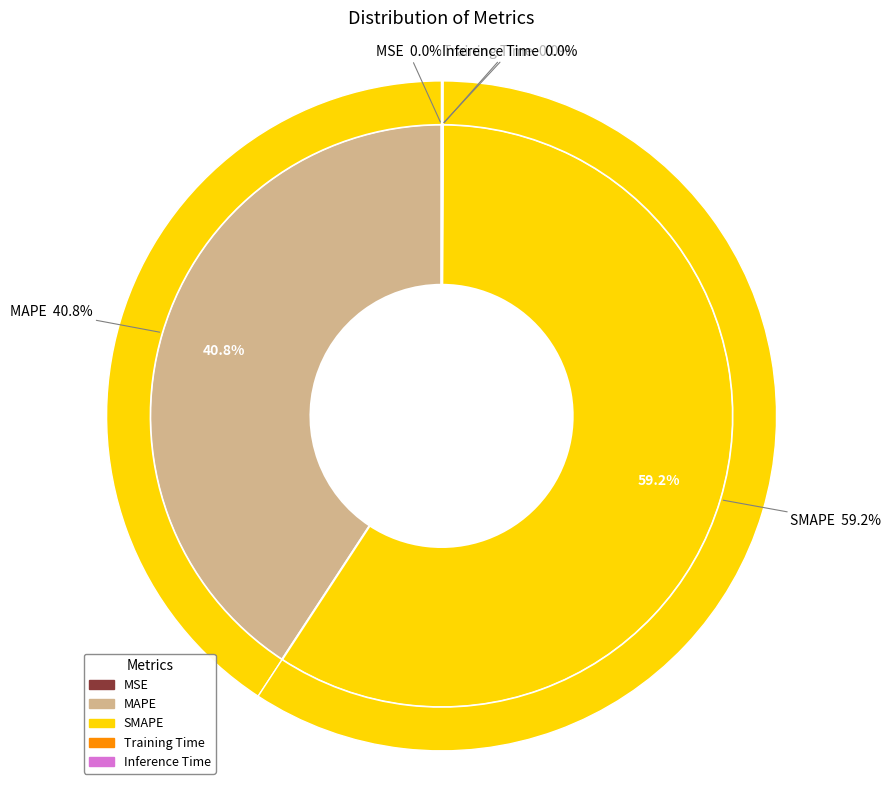

True or false: SMAPE accounts for 59% of the total.

True